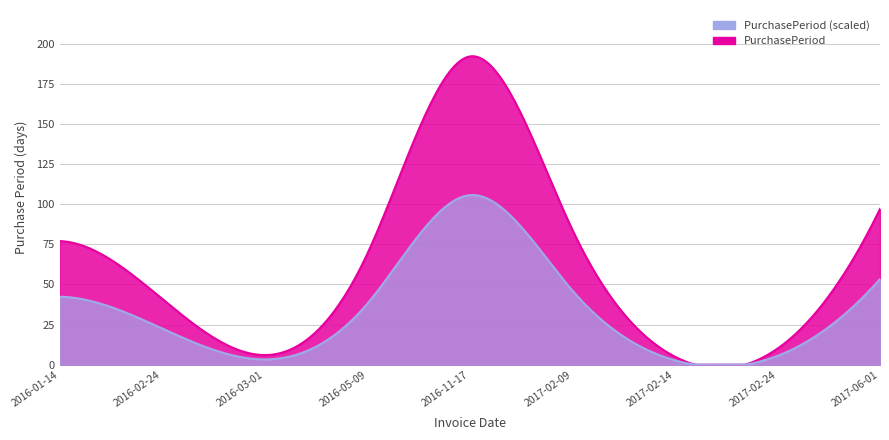

Reading right to left, what are all the values shown in this chart?

2017-06-01=97	2017-02-24=10	2017-02-14=5	2017-02-09=84	2016-11-17=192	2016-05-09=69	2016-03-01=6	2016-02-24=41	2016-01-14=77